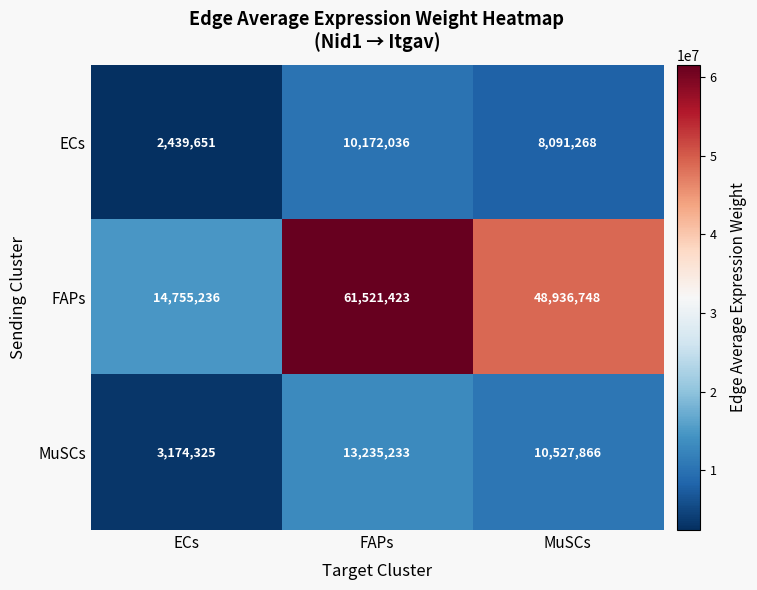

The value of MuSCs at FAPs is 18091753. True or false?

False